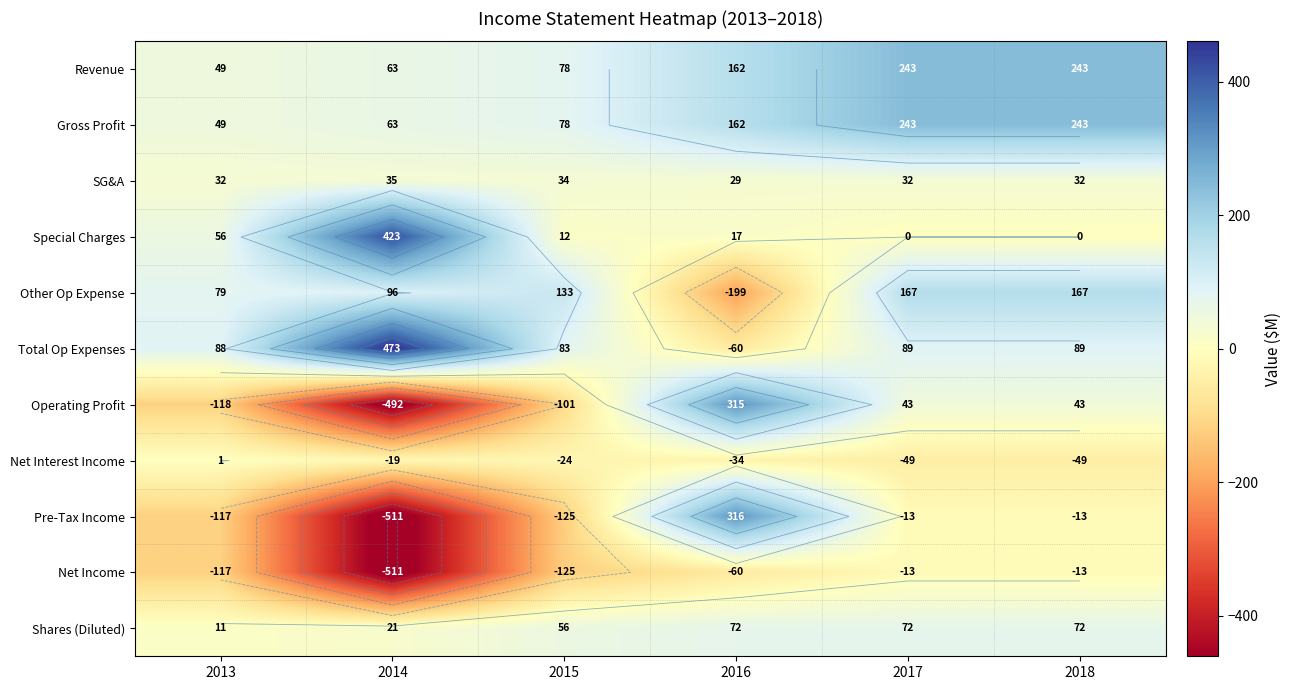

What is the smallest value displayed?

-511